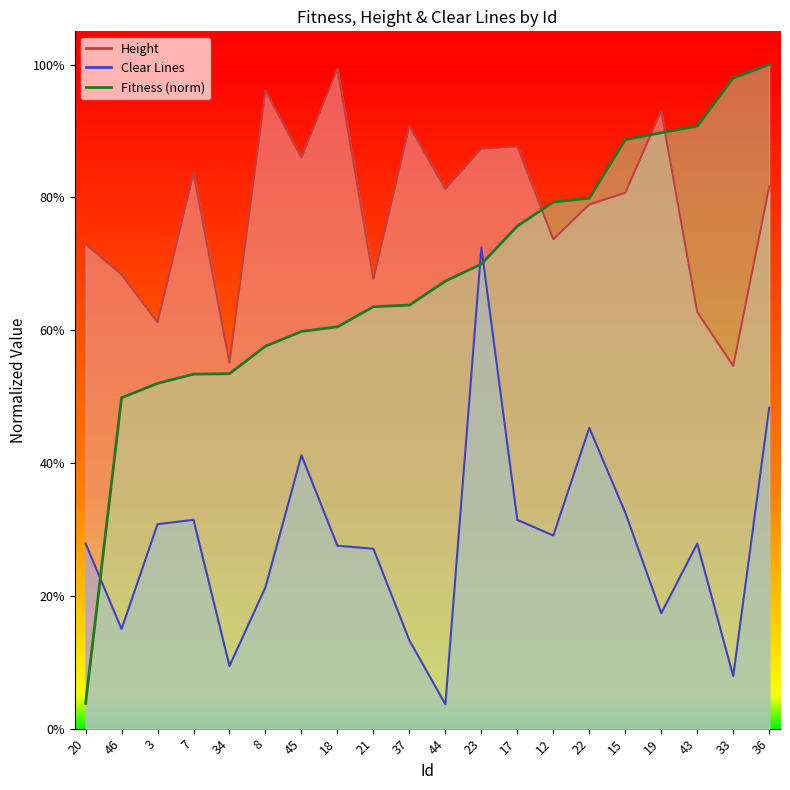

What value does the Clear Lines series have at 22?

0.5